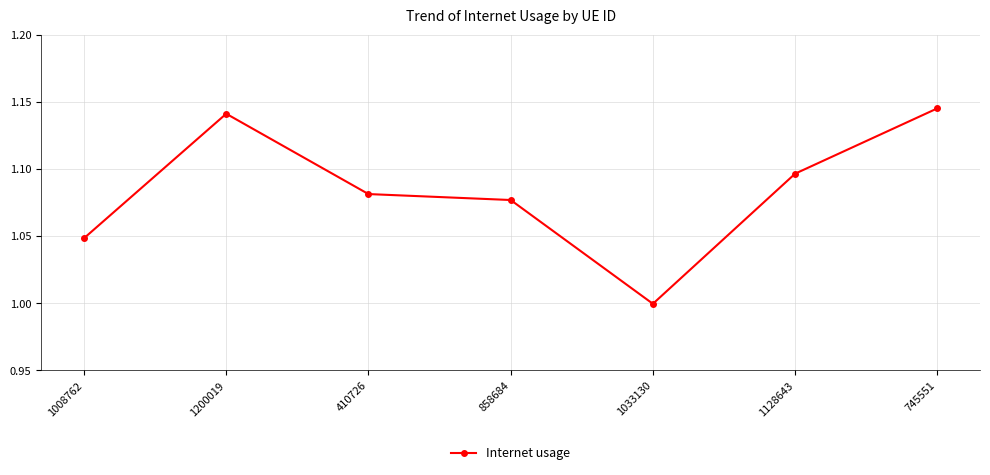

At which category does the chart reach its minimum across all series?

1033130